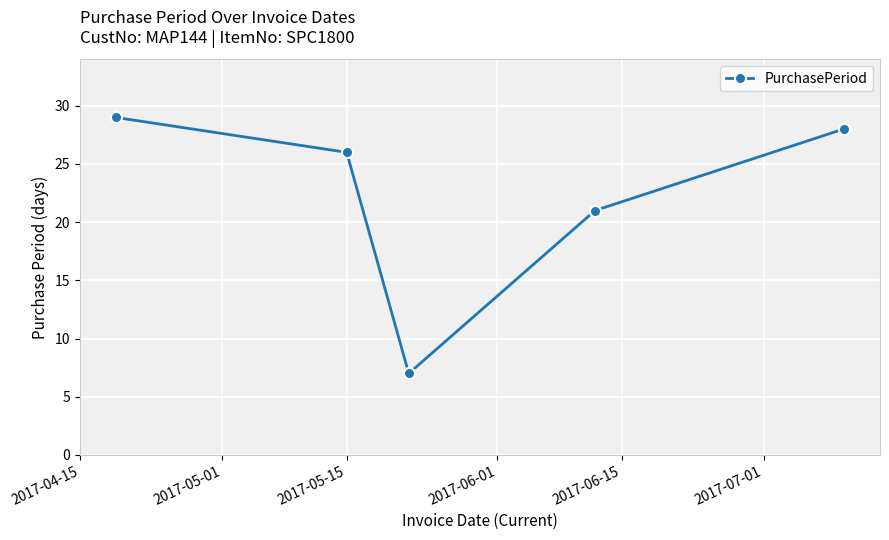

What is the greatest value displayed?

29